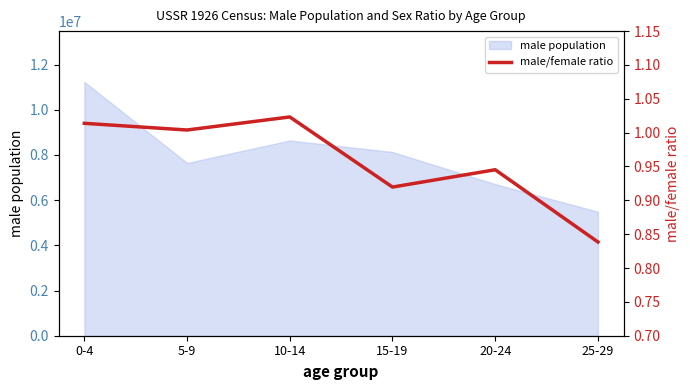

What is the change in value from 10-14 to 15-19?

-0.1